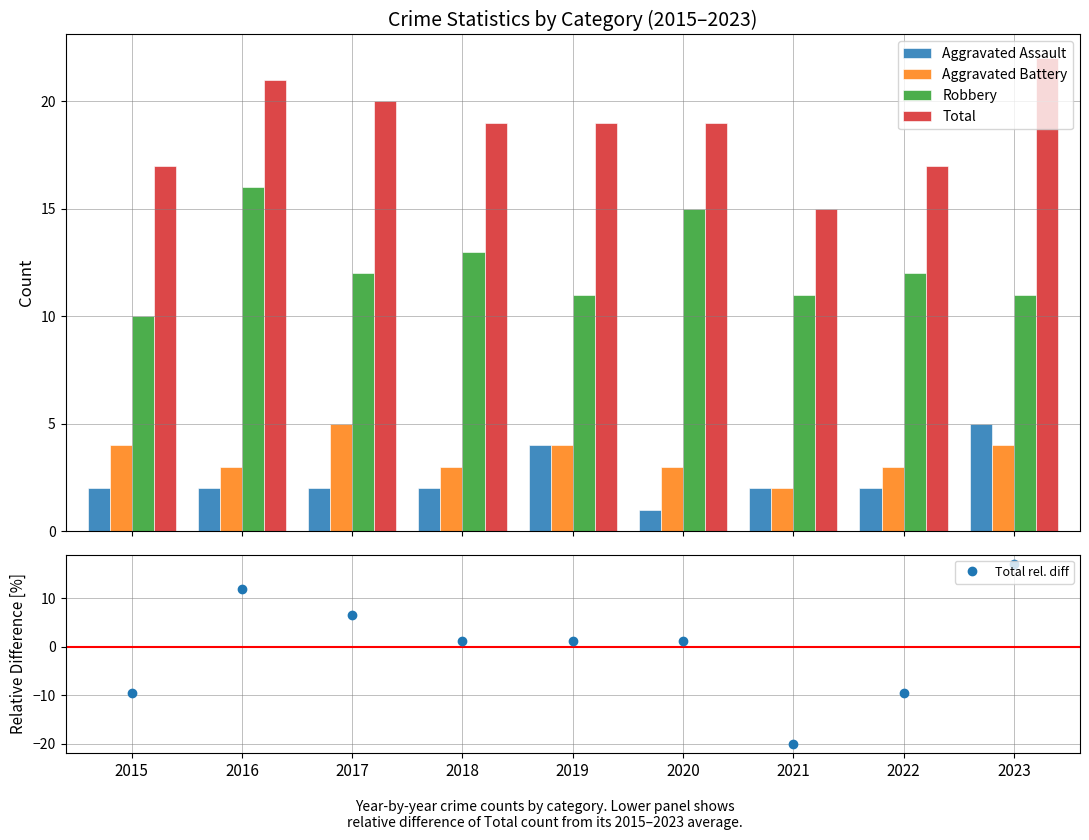

The value of Aggravated Battery at 2021 is 2. True or false?

True